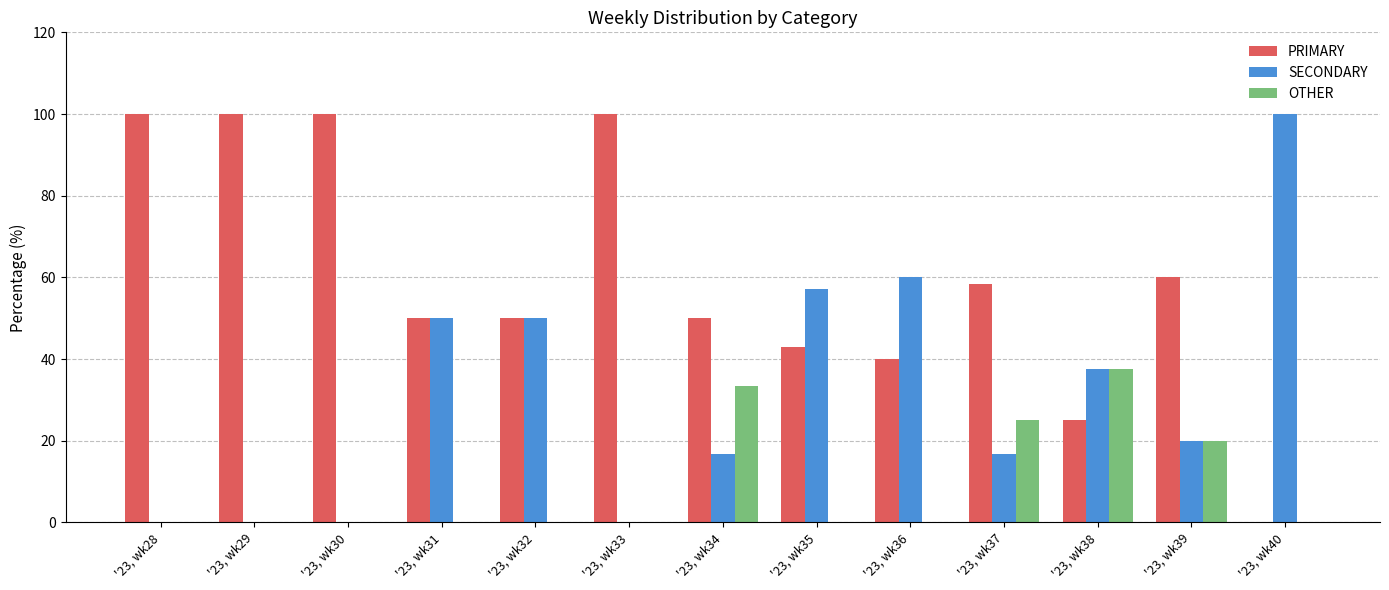

True or false: OTHER has a value of 33.3 at '23, wk34.

True